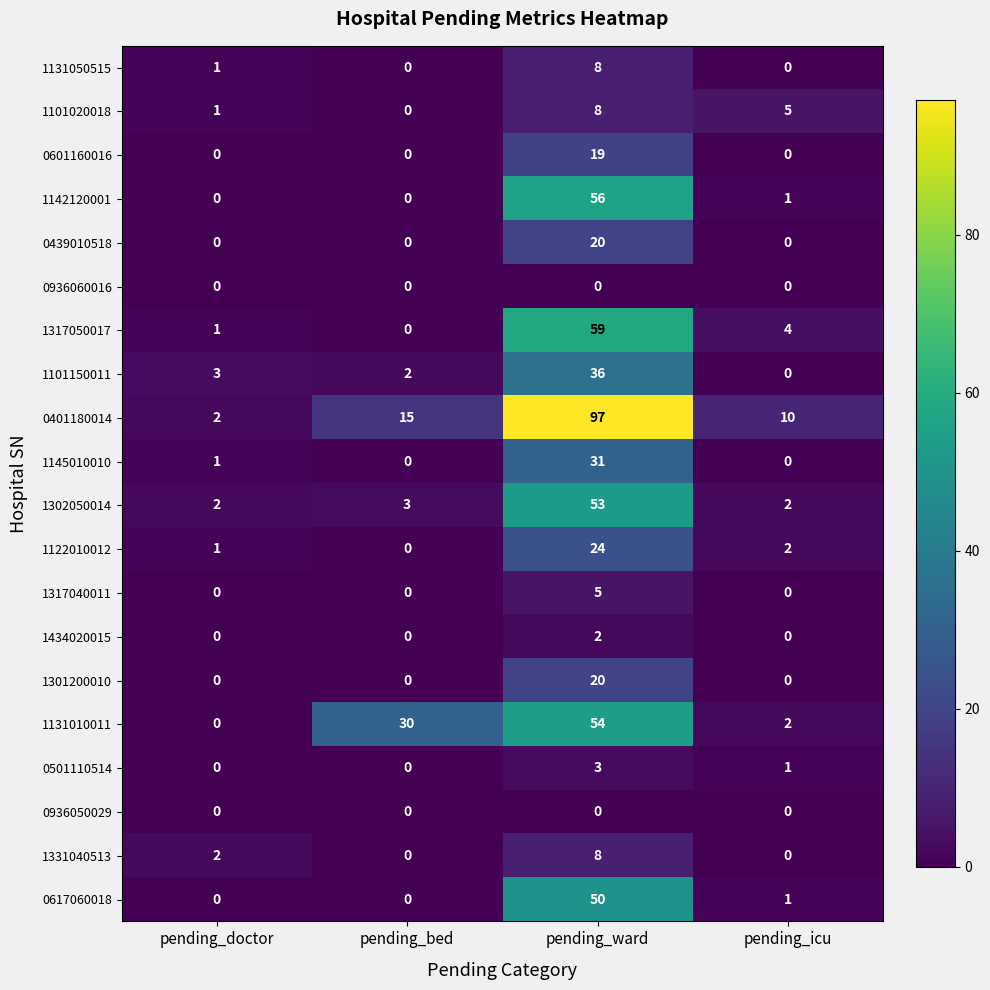

The value of 0401180014 at pending_bed is 15. True or false?

True